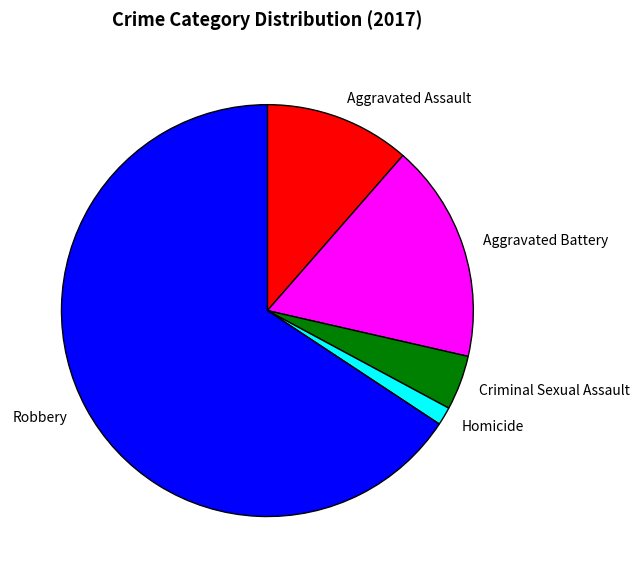

Is the sum of Robbery and Homicide greater than half?

Yes